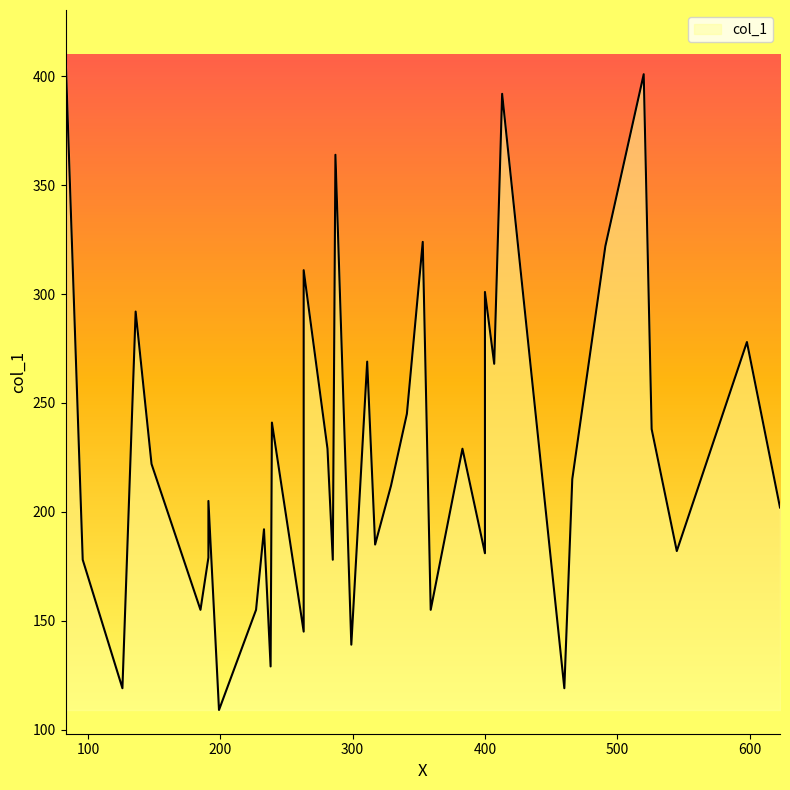

What is the difference between the values at 285 and 136?

114